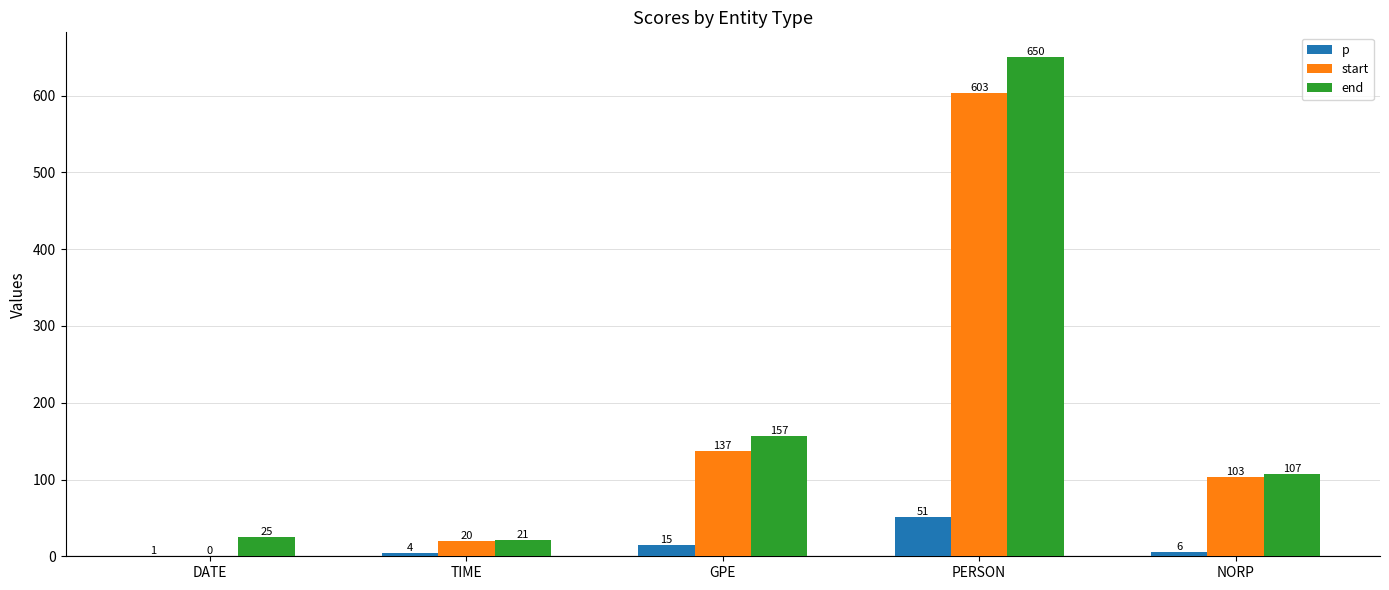

What is the total value across all series at TIME?

45